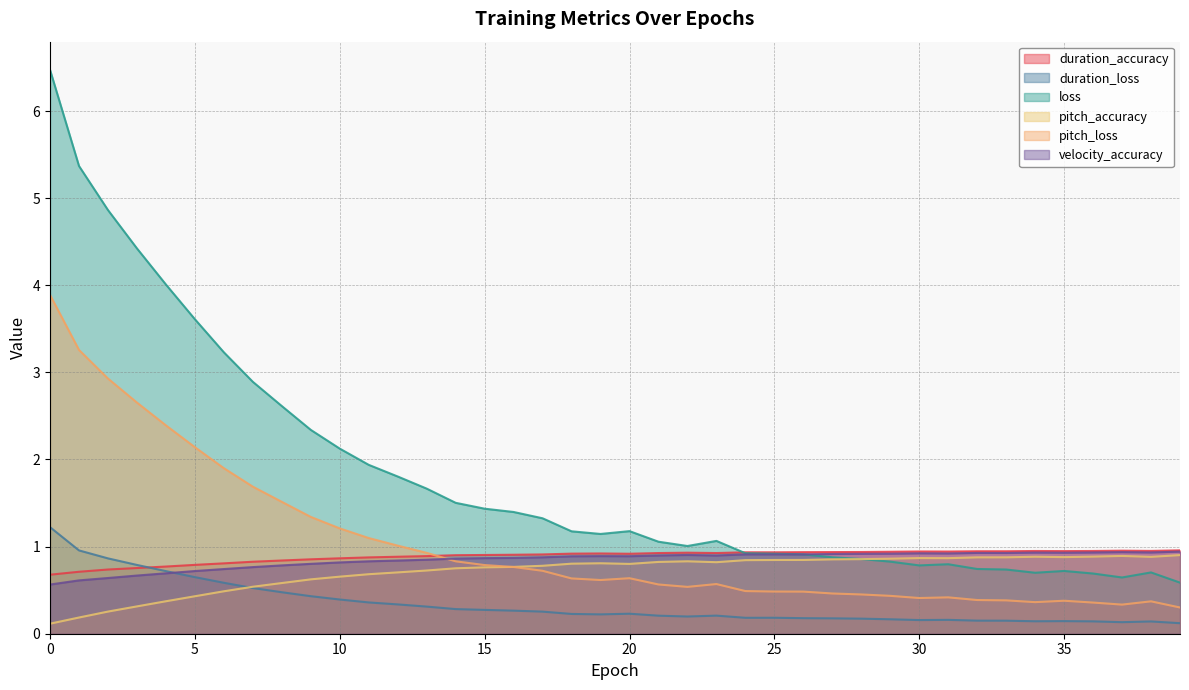

What is the total value across all series at 18?

4.6